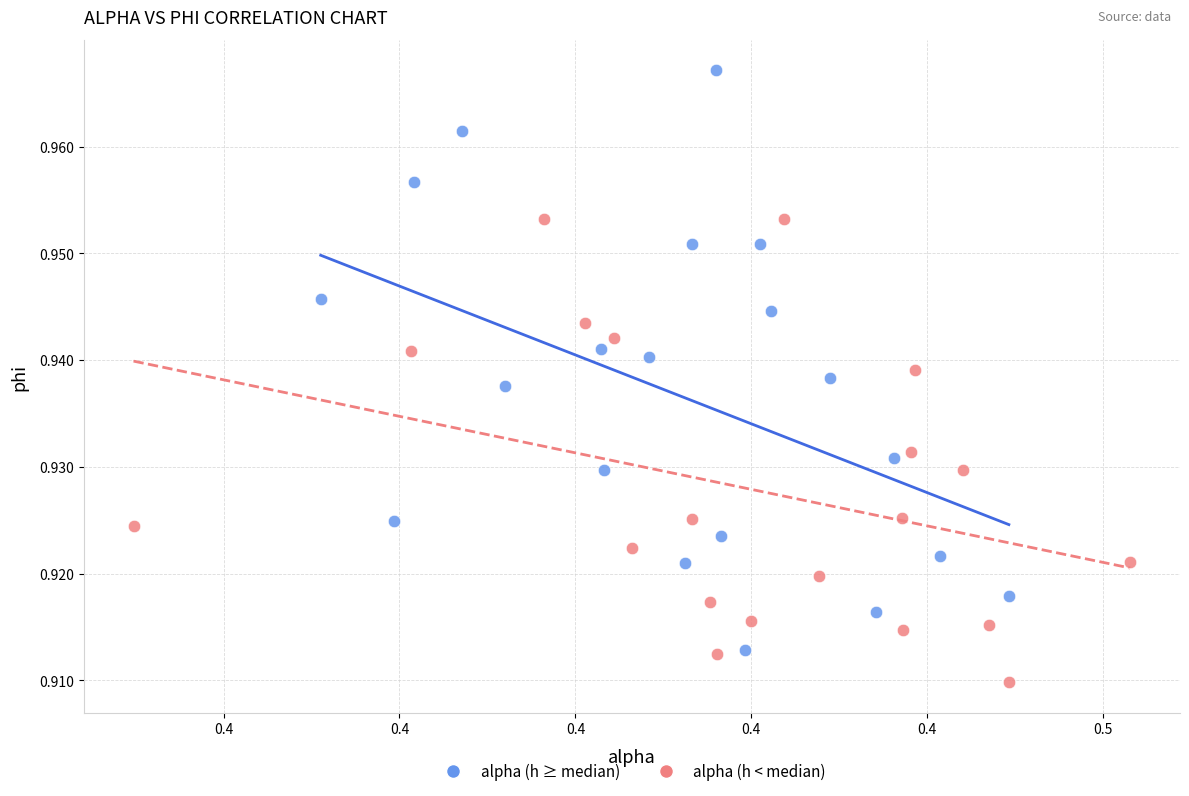

Which series reaches the minimum Y coordinate?

alpha (h < median)